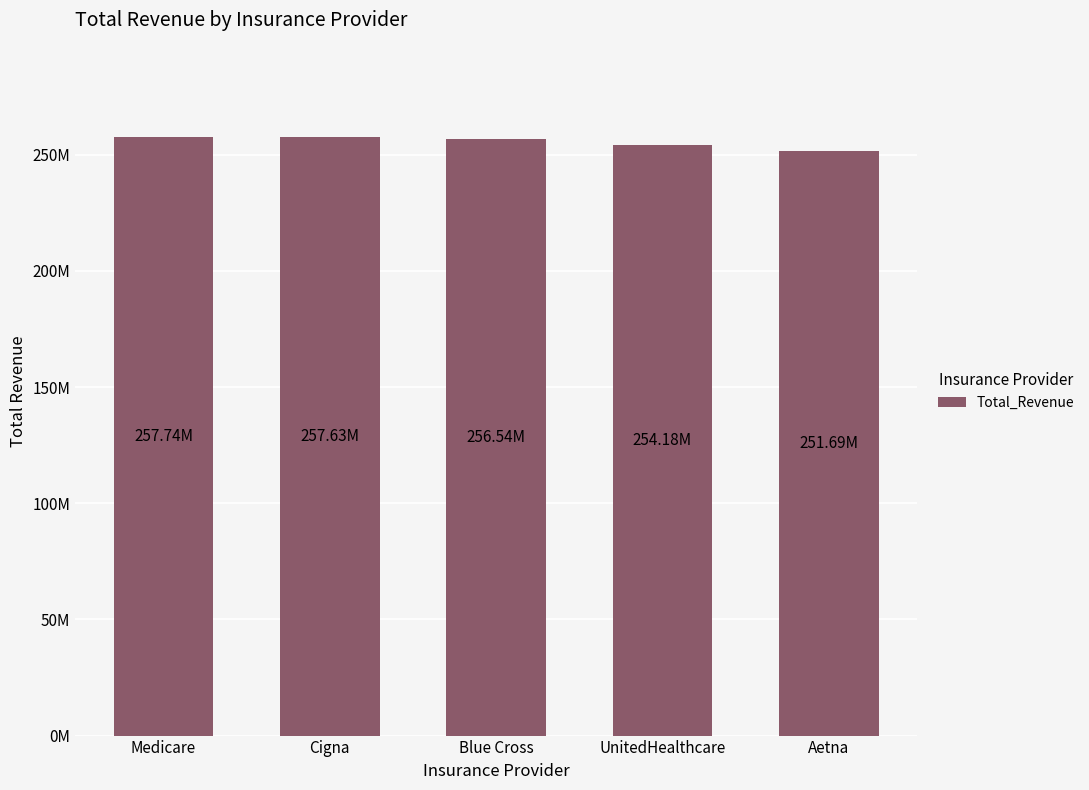

What is the label of the 4th bar from the right?

Cigna